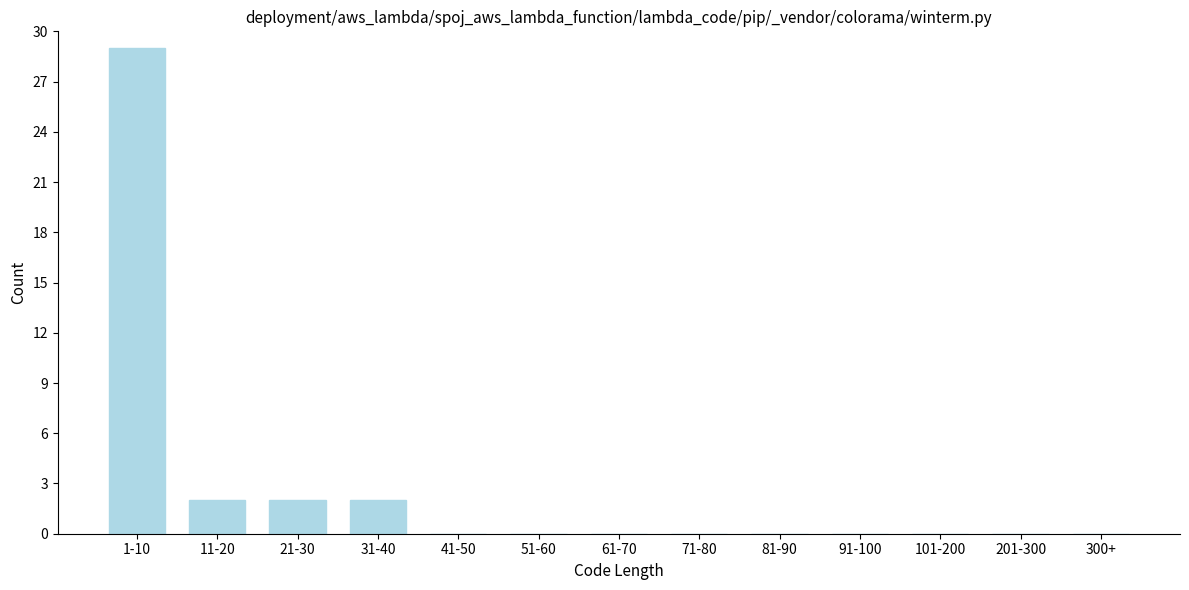

Reading left to right, extract all data points from this chart.

1-10=29	11-20=2	21-30=2	31-40=2	41-50=0	51-60=0	61-70=0	71-80=0	81-90=0	91-100=0	101-200=0	201-300=0	300+=0